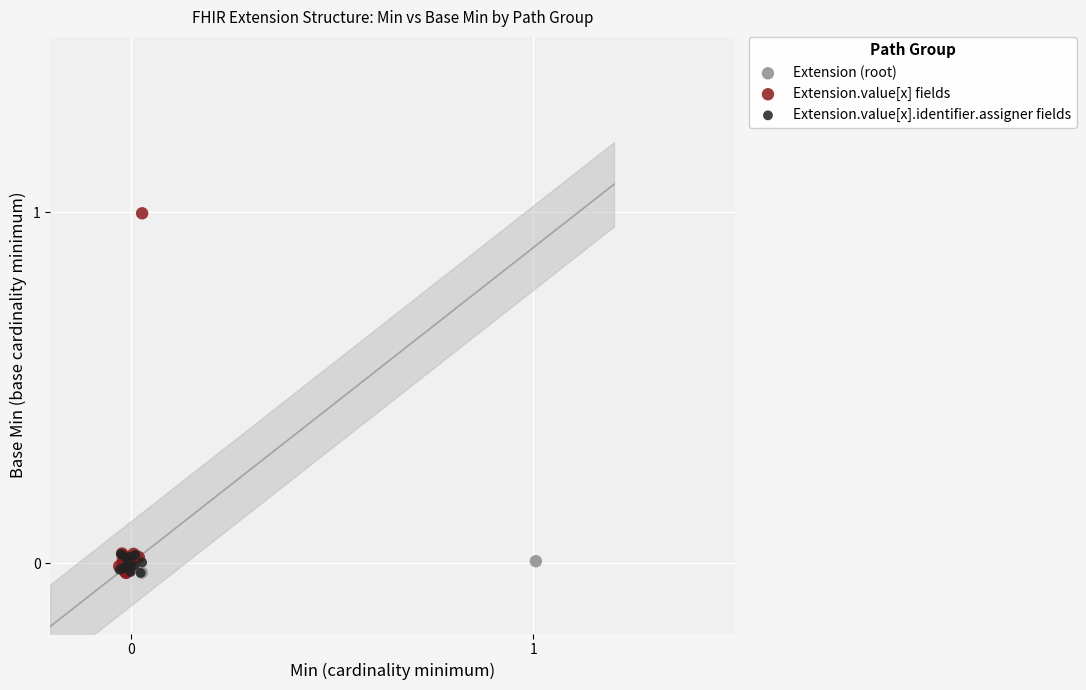

Which series contains the highest Y value?

Extension.value[x] fields